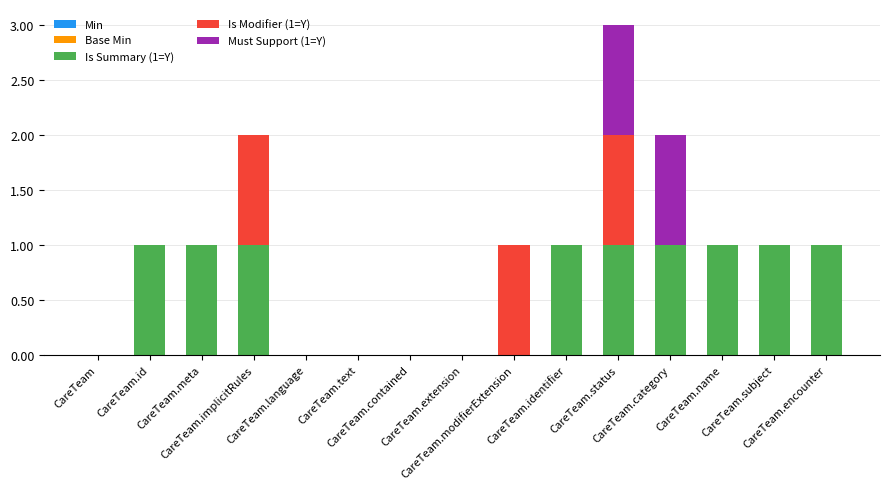

Are the bars horizontal?

No